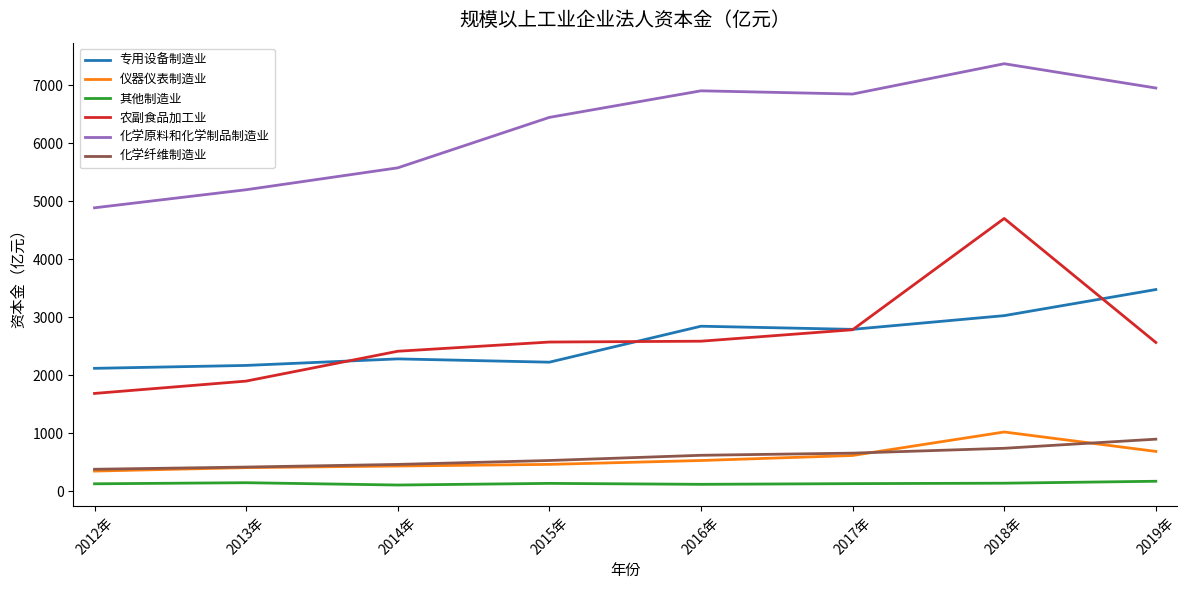

Rank the series by their maximum value, from lowest to highest.

其他制造业, 化学纤维制造业, 仪器仪表制造业, 专用设备制造业, 农副食品加工业, 化学原料和化学制品制造业